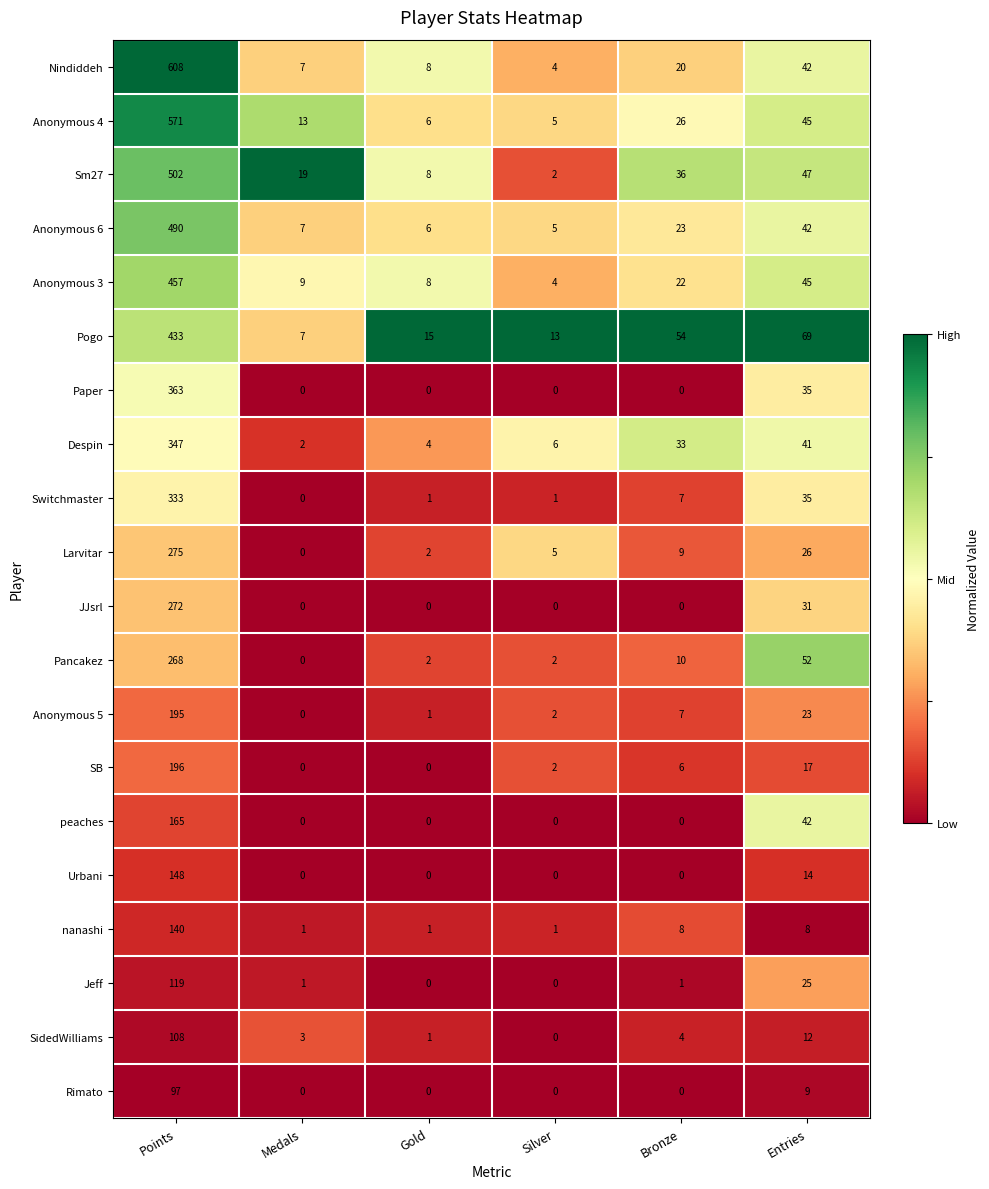

At how many categories does at least one series exceed 0?

6